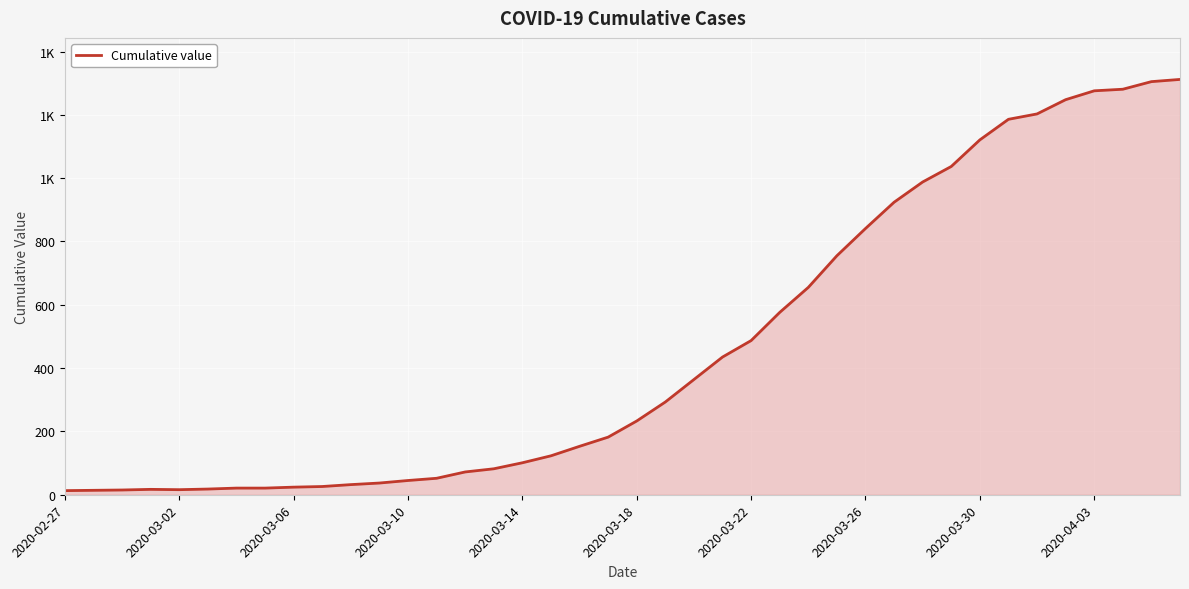

What is the difference between the second highest and second lowest values?

1291